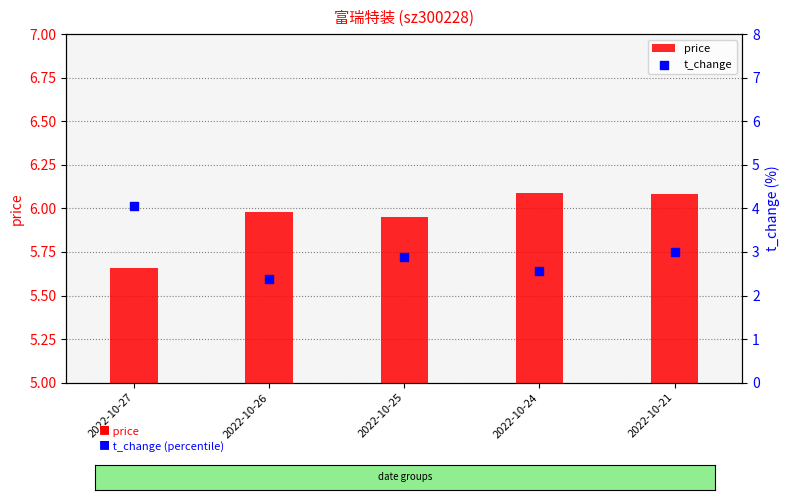

Is the value of price at 2022-10-25 greater than the value of t_change at 2022-10-26?

Yes